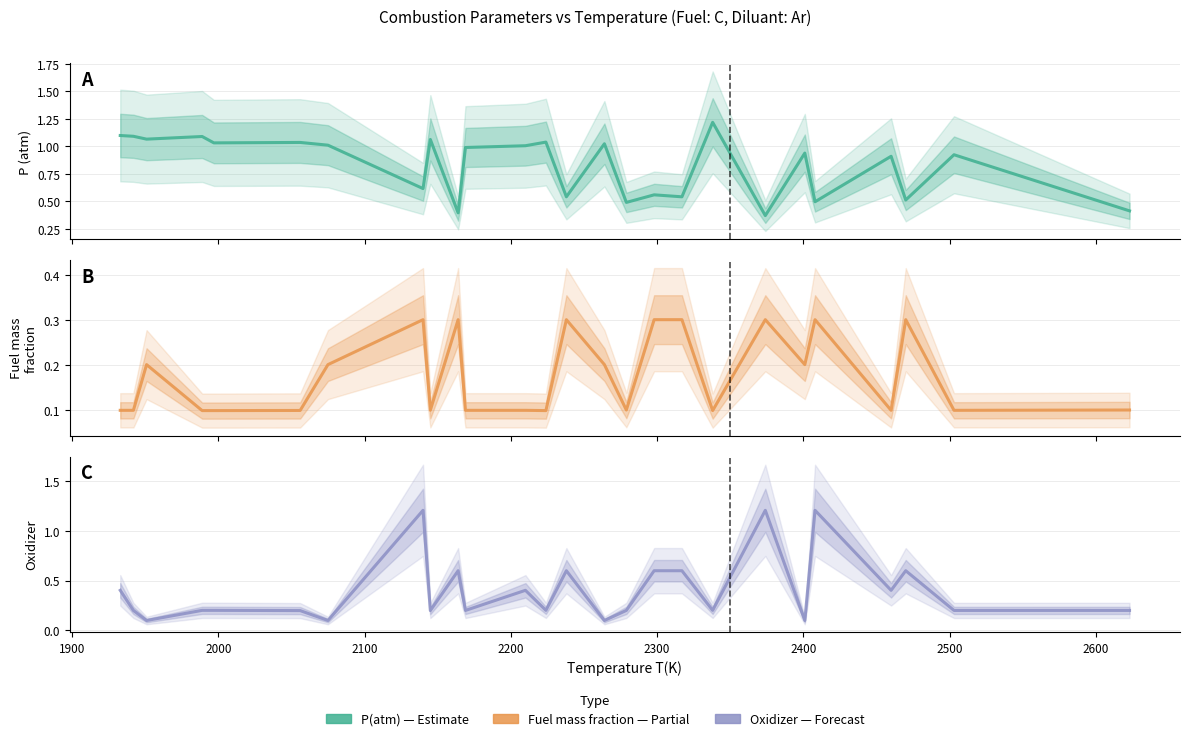

How many series are shown in this chart?

3